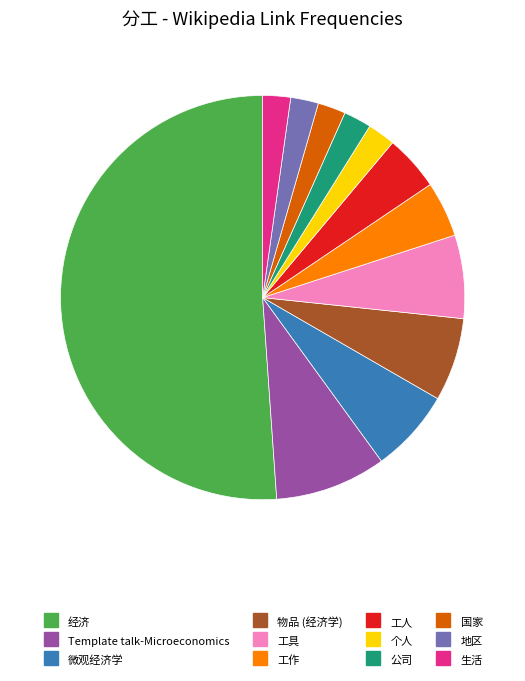

Which category has the biggest portion of the pie?

经济